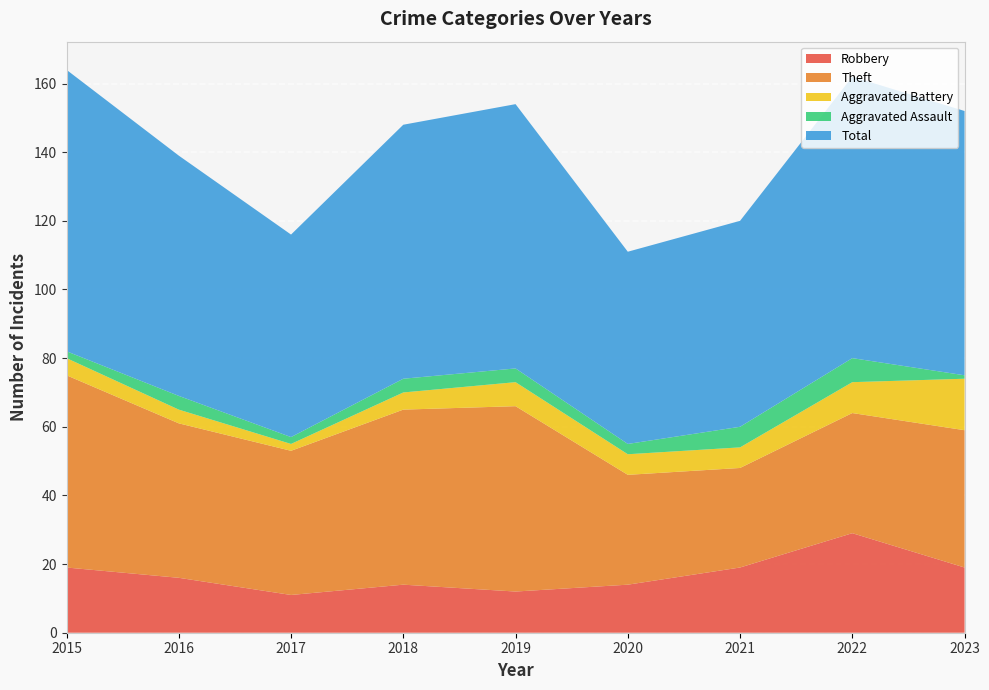

Reading left to right, what are all the values shown in this chart?

Robbery: 19	16	11	14	12	14	19	29	19
Theft: 56	45	42	51	54	32	29	35	40
Aggravated Battery: 5	4	2	5	7	6	6	9	15
Aggravated Assault: 2	4	2	4	4	3	6	7	1
Total: 82	70	59	74	77	56	60	82	77